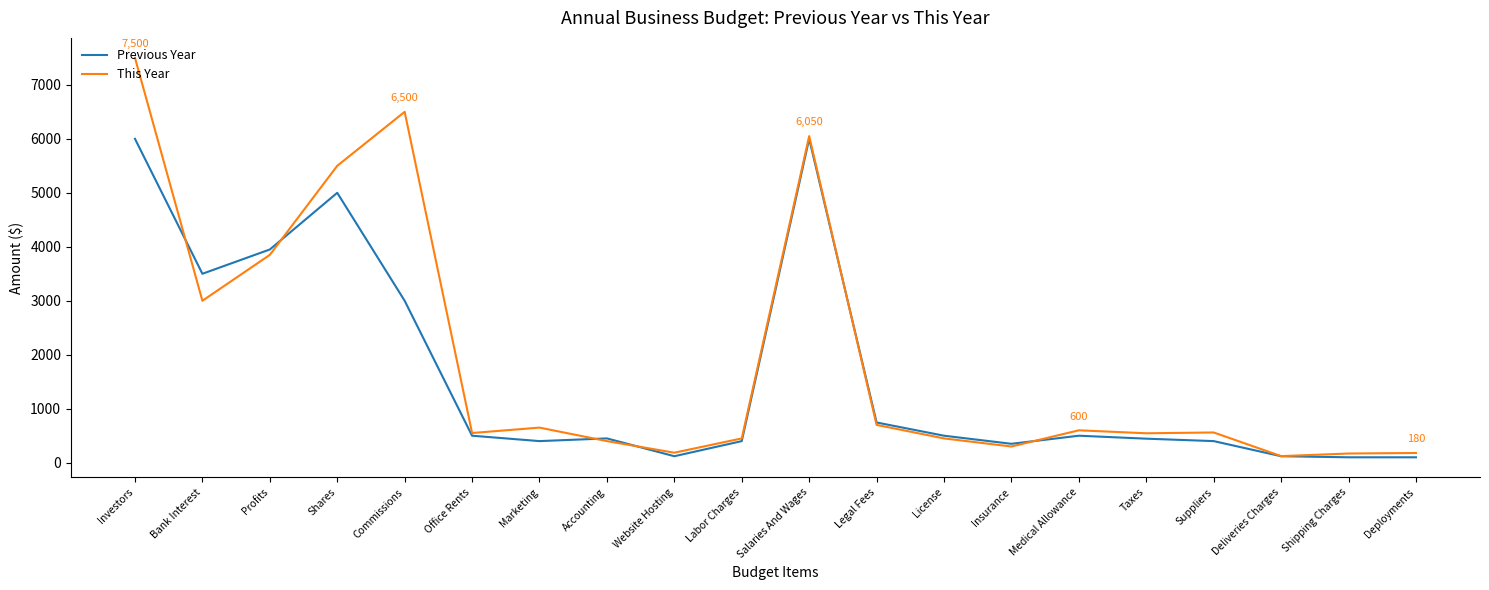

What is the highest value of the Previous Year series?

6000